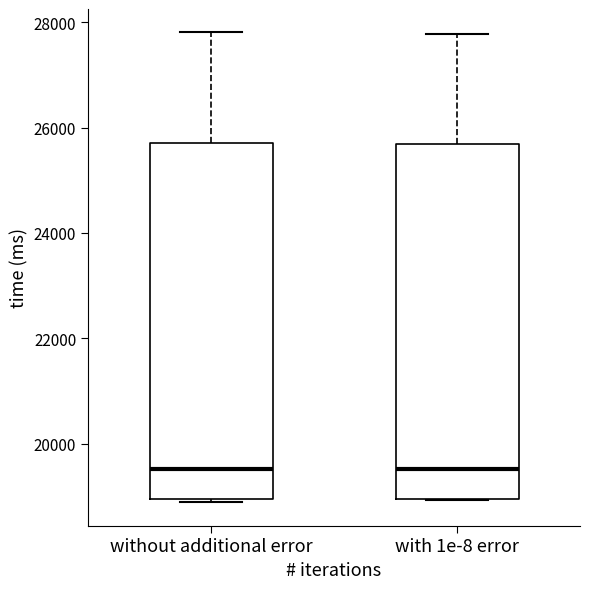

Where is the upper edge of the box for with 1e-8 error on the y-axis? The values are not printed on the chart, so give them approximately, as read against the axis.

25600